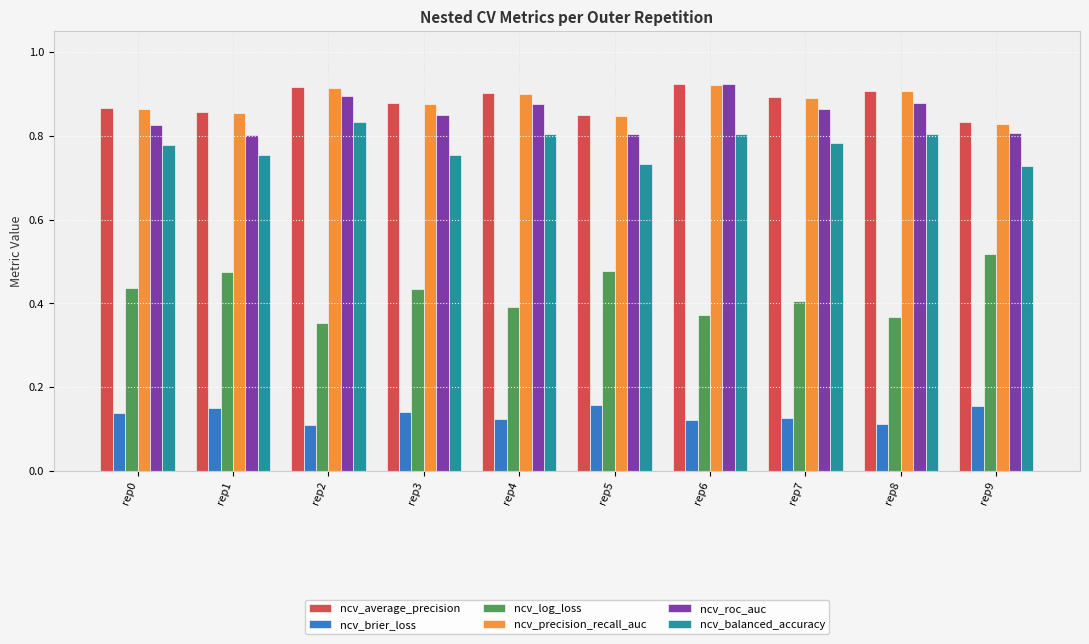

The ncv_roc_auc series shows 0.9 at rep4. True or false?

True